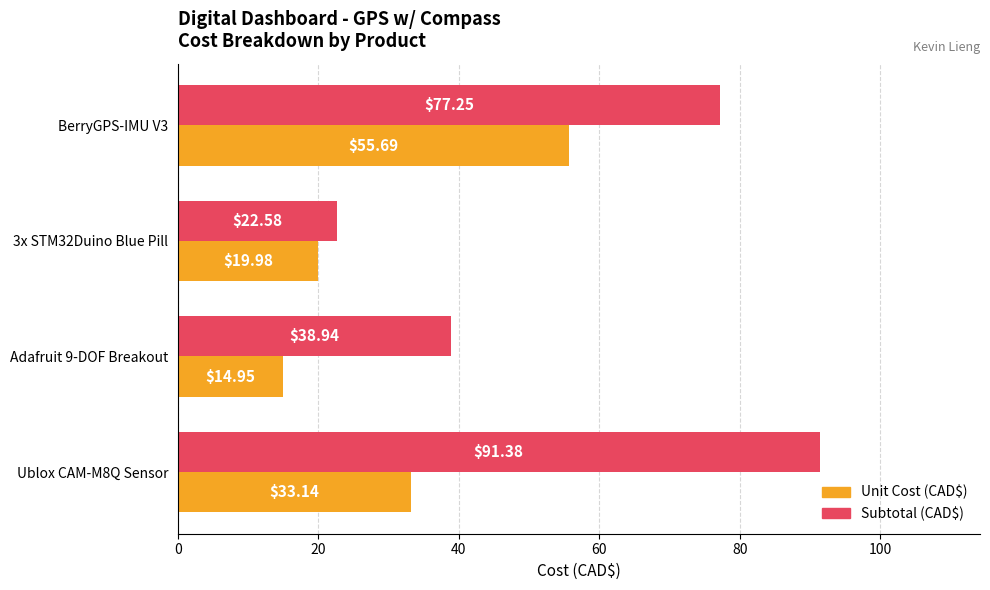

Between 3x STM32Duino Blue Pill and Adafruit 9-DOF Breakout, which series saw the biggest shift?

Subtotal (CAD$)